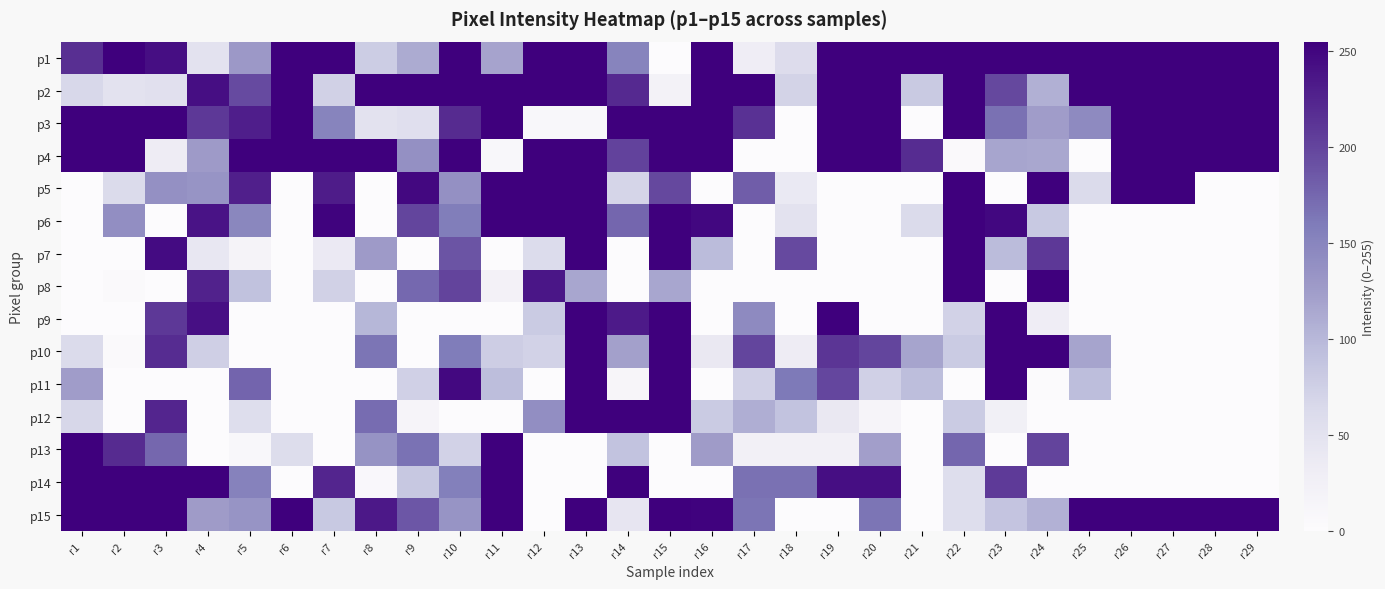

Count the number of data series in this chart.

15